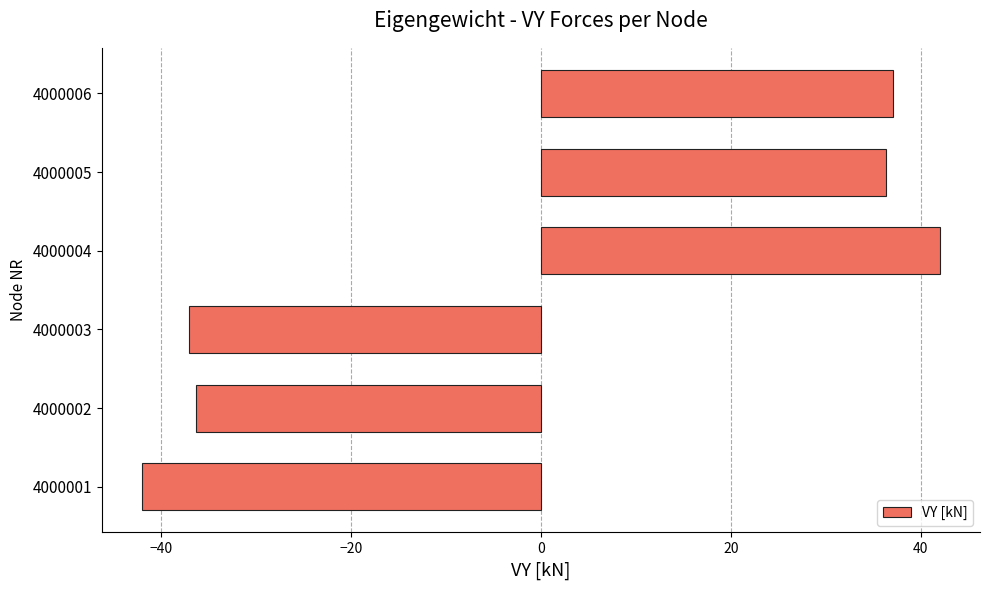

What is the greatest value displayed?

42.0